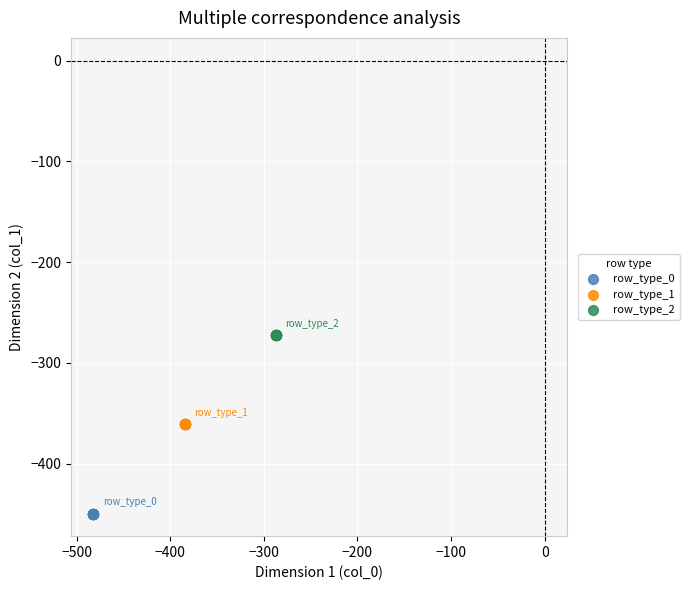

Which series reaches the minimum Y coordinate?

row_type_0